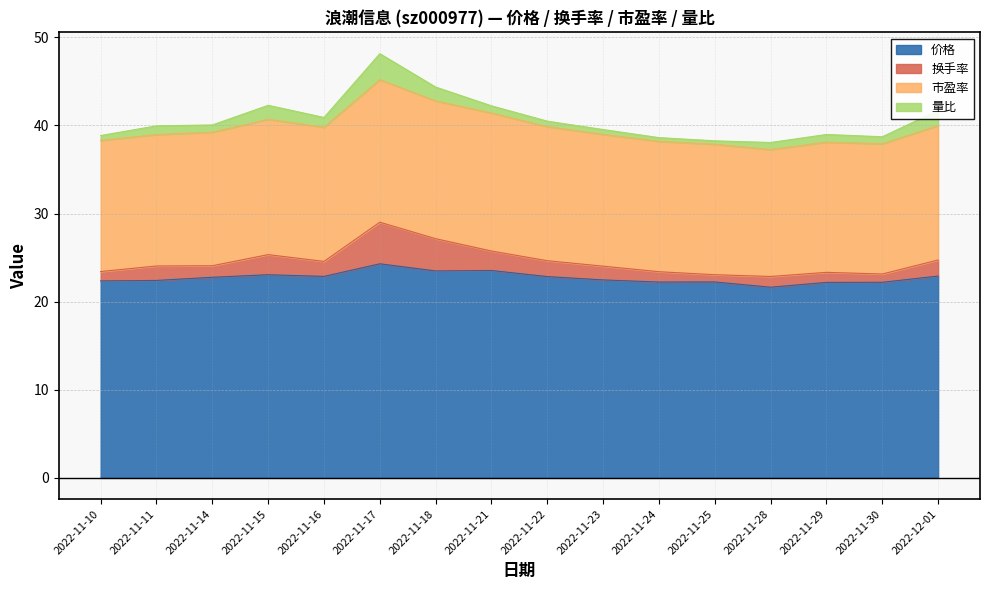

What is the total value across all series at 2022-11-18?

44.4